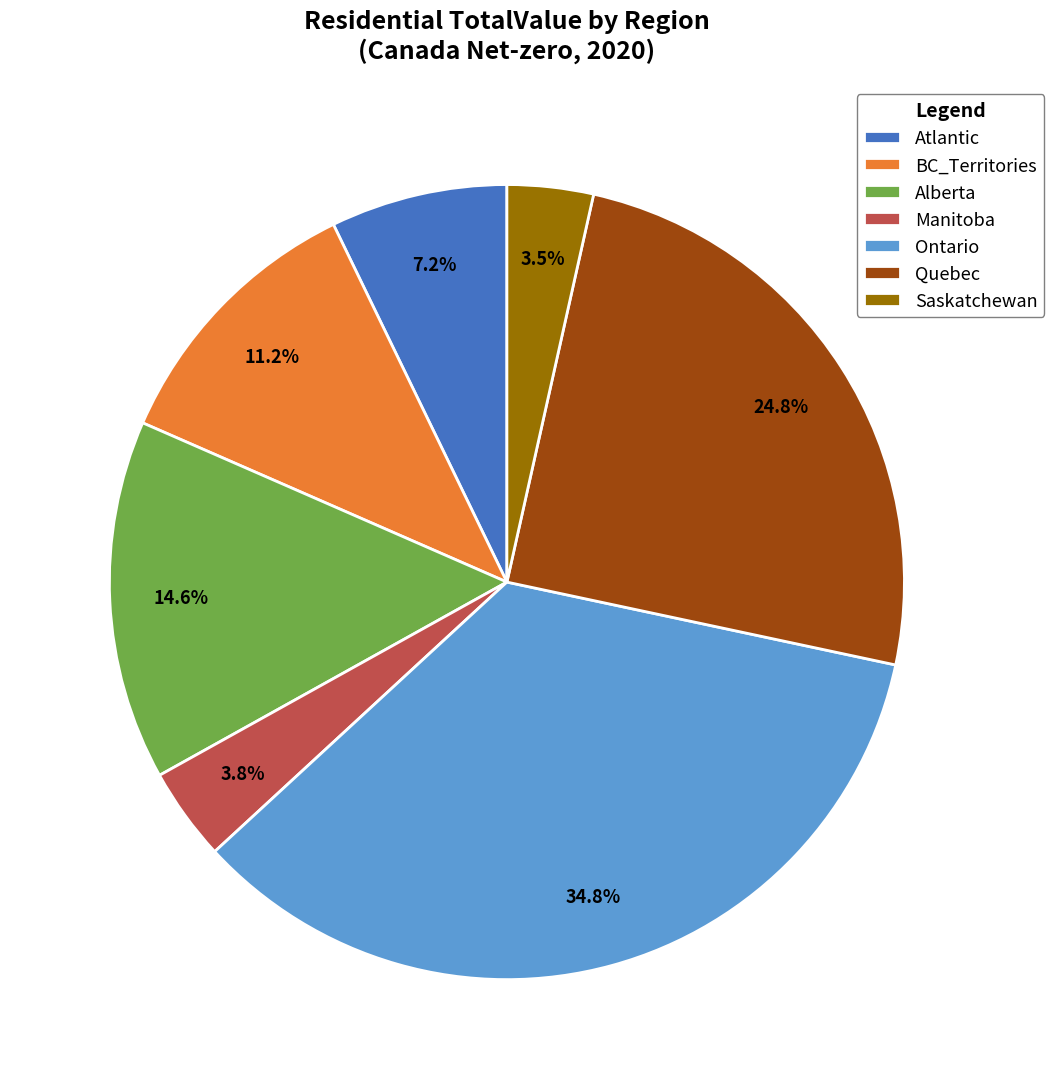

Is BC_Territories the majority of the pie?

No